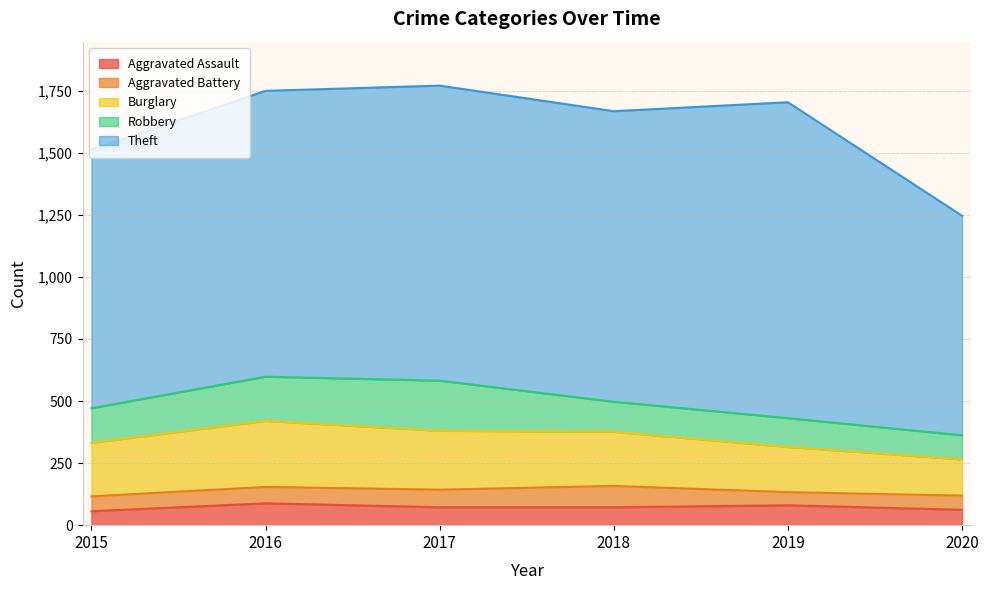

True or false: Theft and Burglary cross at least once.

False